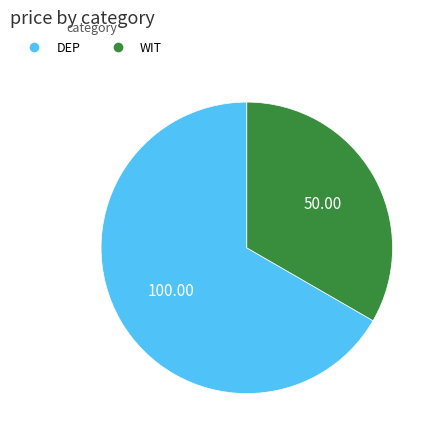

Do WIT and DEP together represent more than half of the pie?

Yes